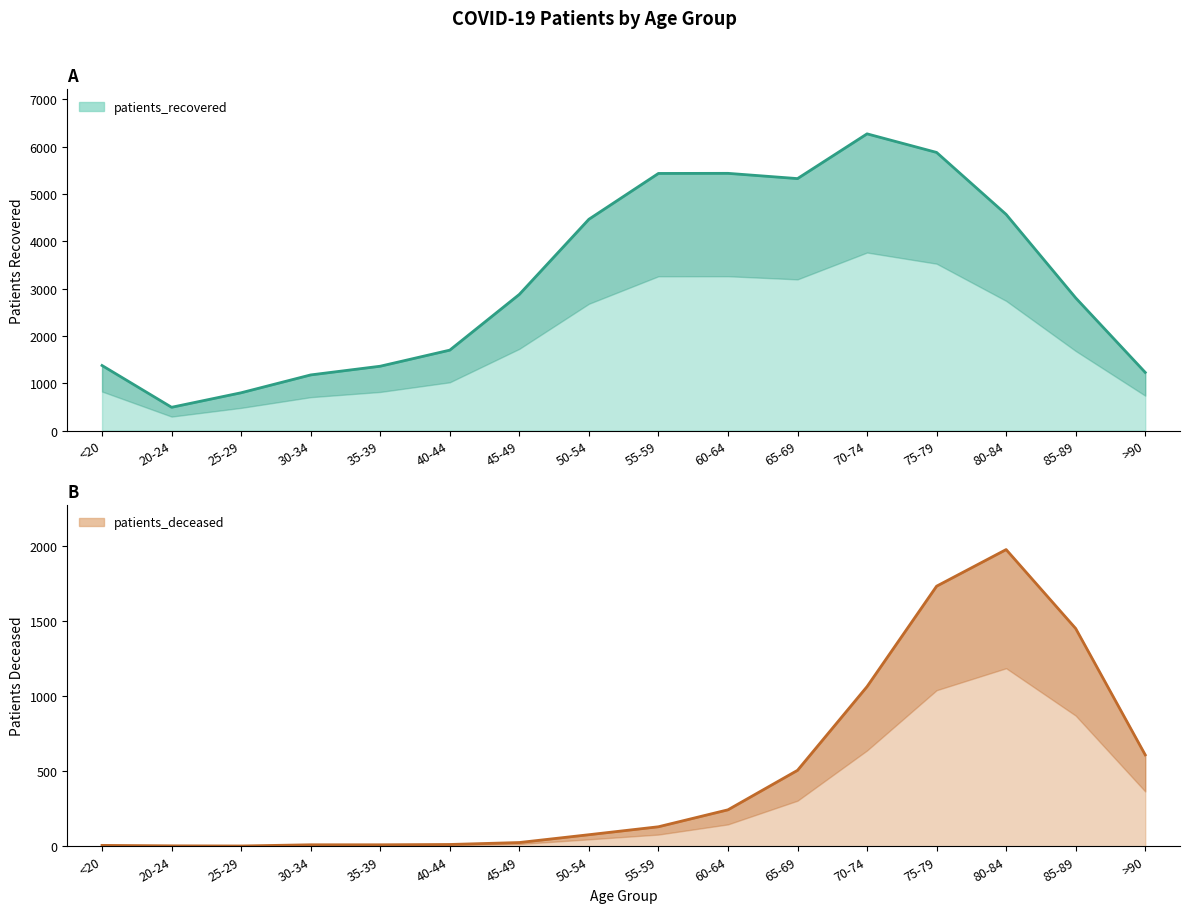

The patients_recovered_line series shows 4466 at 50-54. True or false?

True